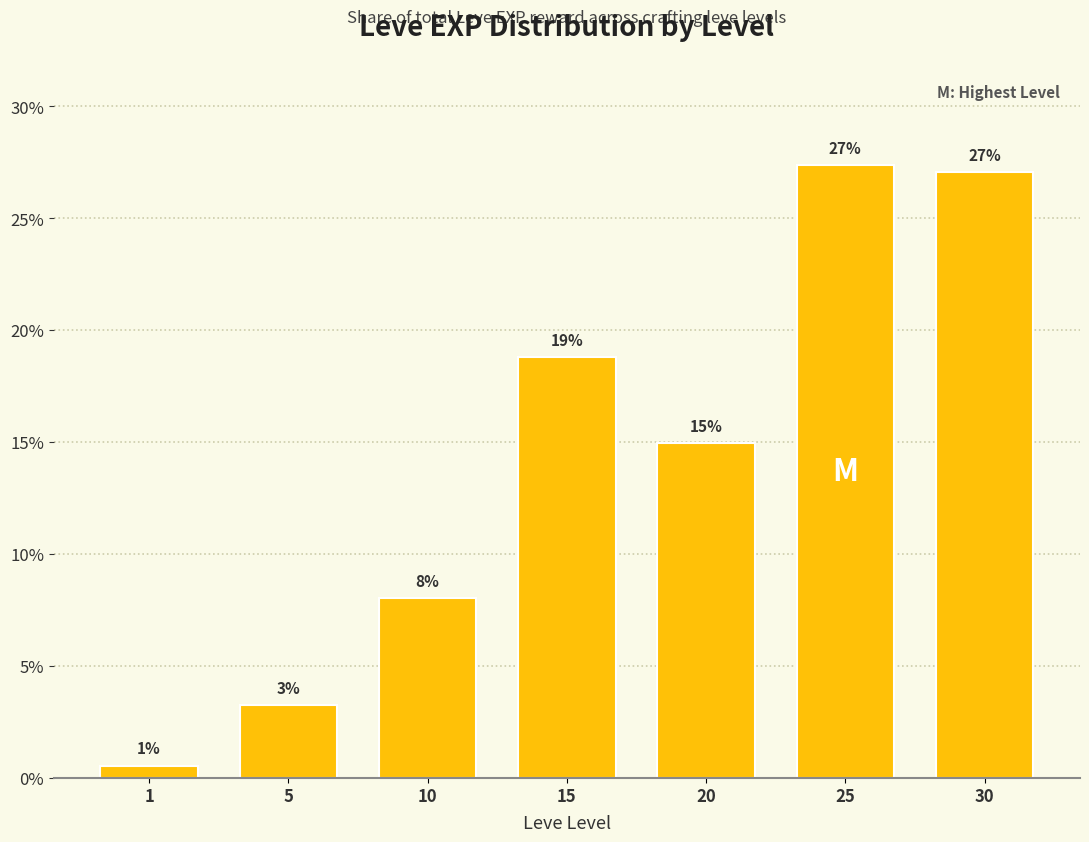

Does the chart contain any negative values?

No